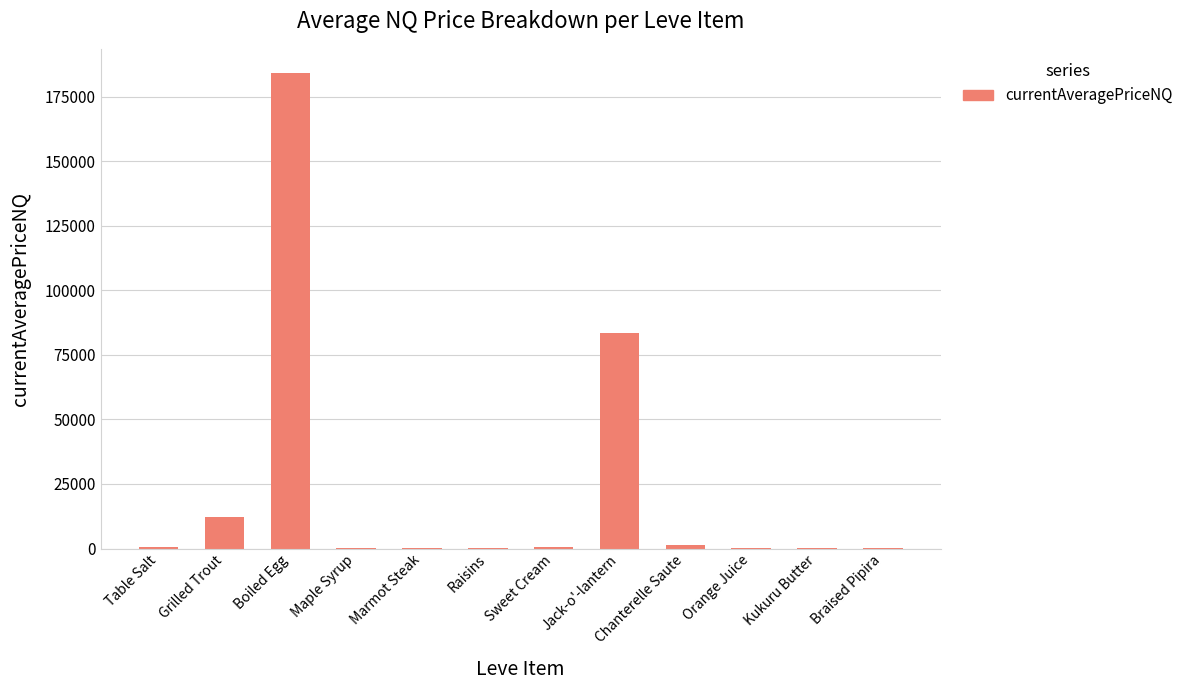

What is the difference between the values at Grilled Trout and Table Salt?

11595.1